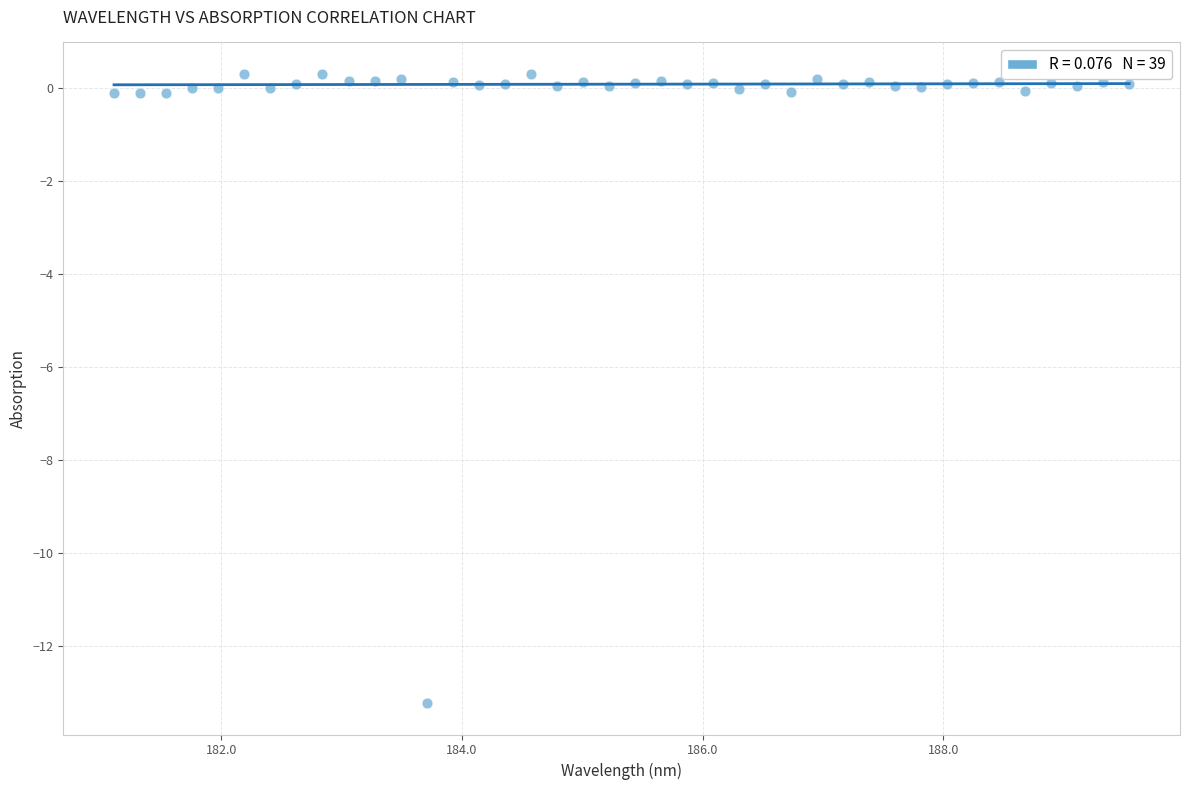

What is the range of Y values (max minus min)?

13.5